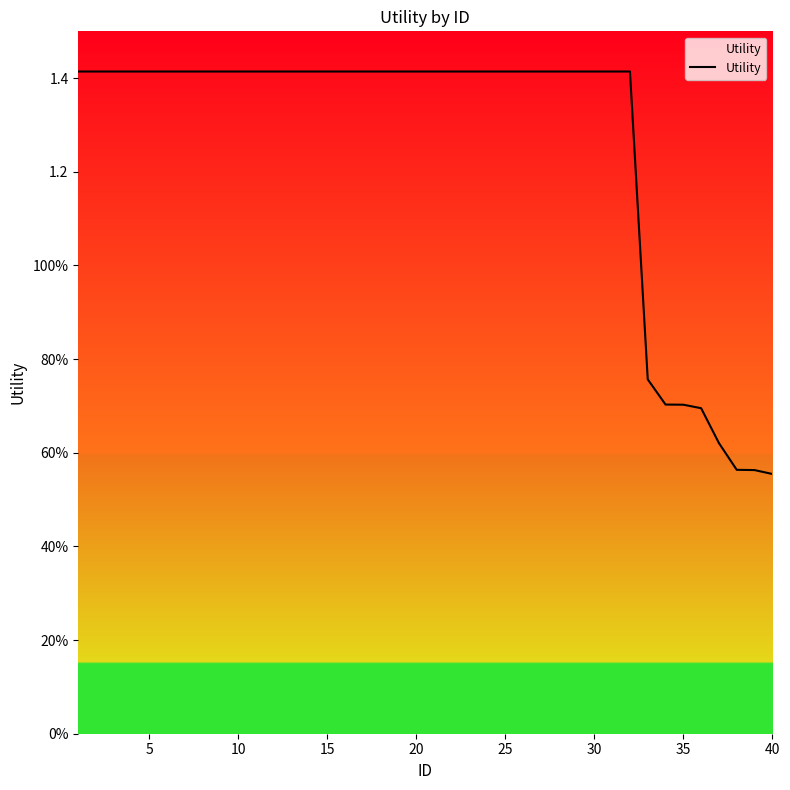

Is this an area chart (filled region under the line)?

Yes